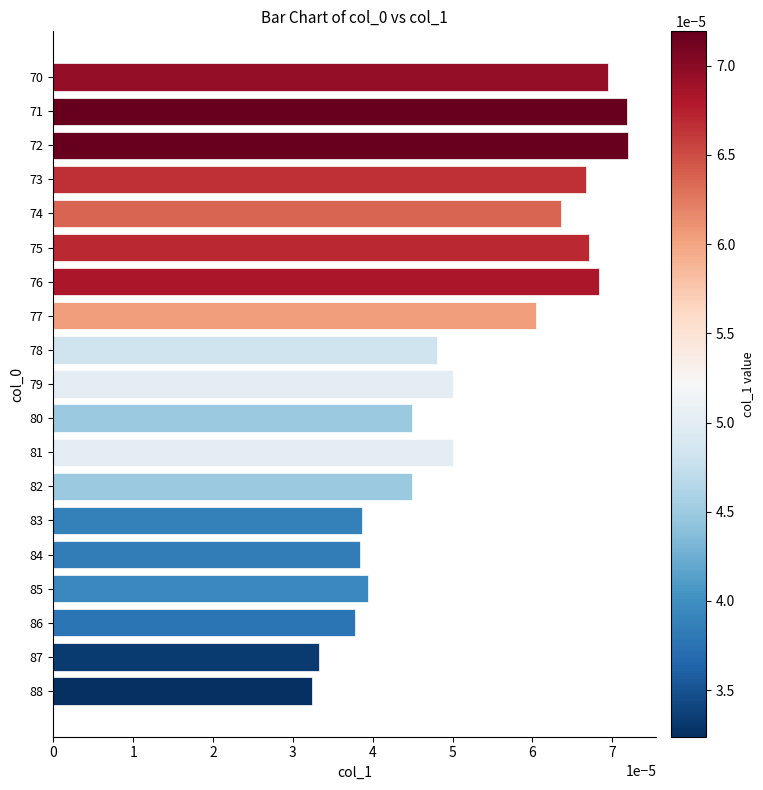

How many values are between 0 and 1?

19